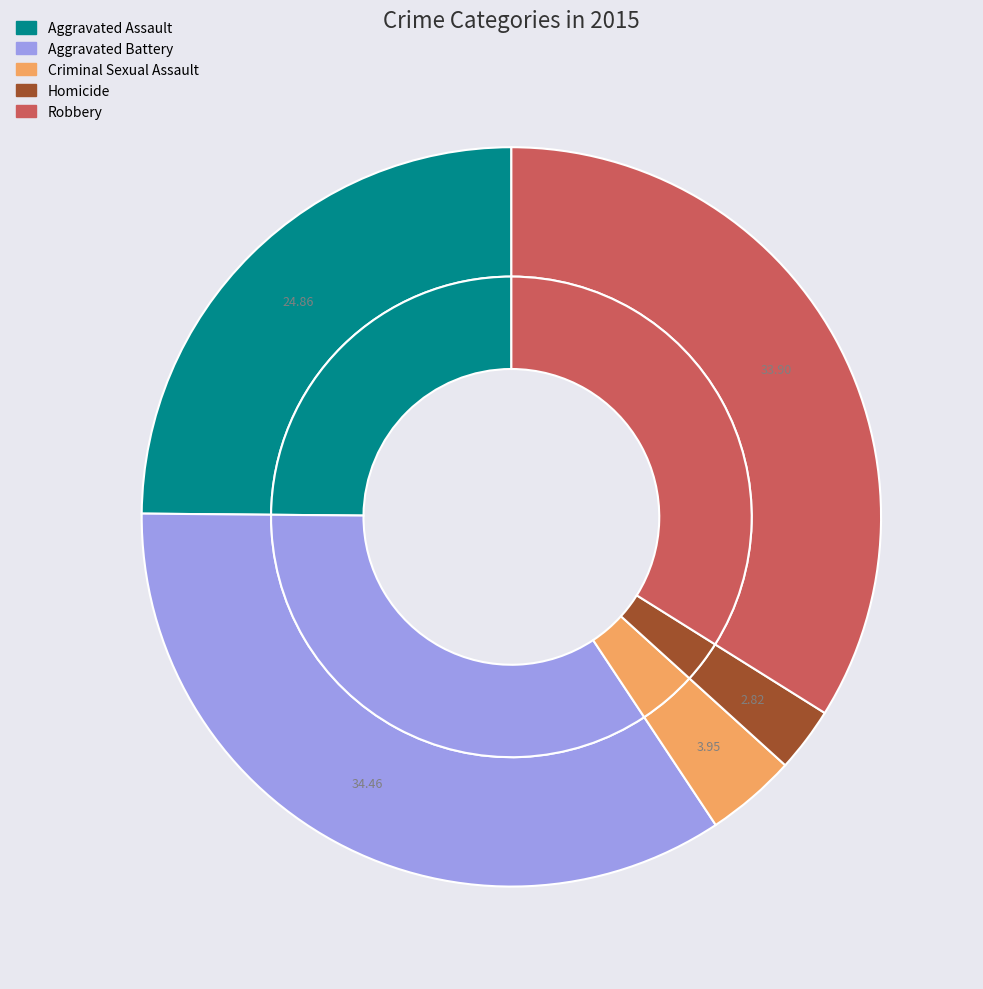

To the nearest percent, what portion does Criminal Sexual Assault represent?

4%